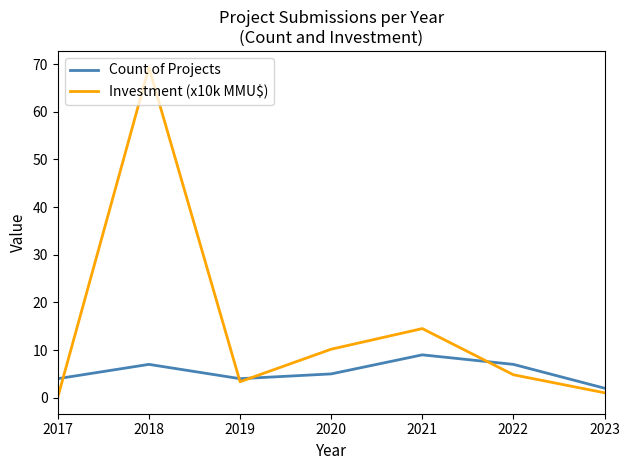

The value of Investment (x10k MMU$) at 2020 is 6.5. True or false?

False